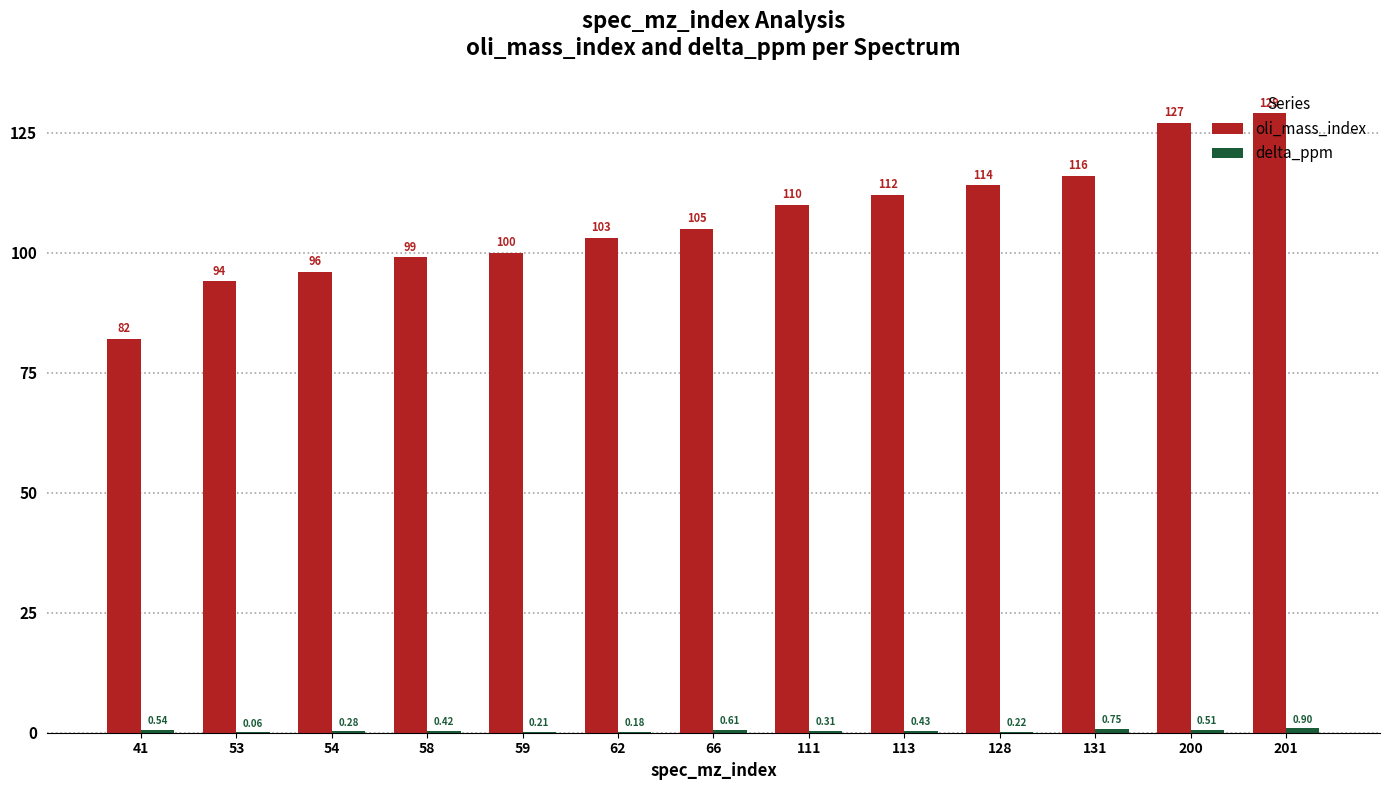

What is the sum of all oli_mass_index values?

1387.0